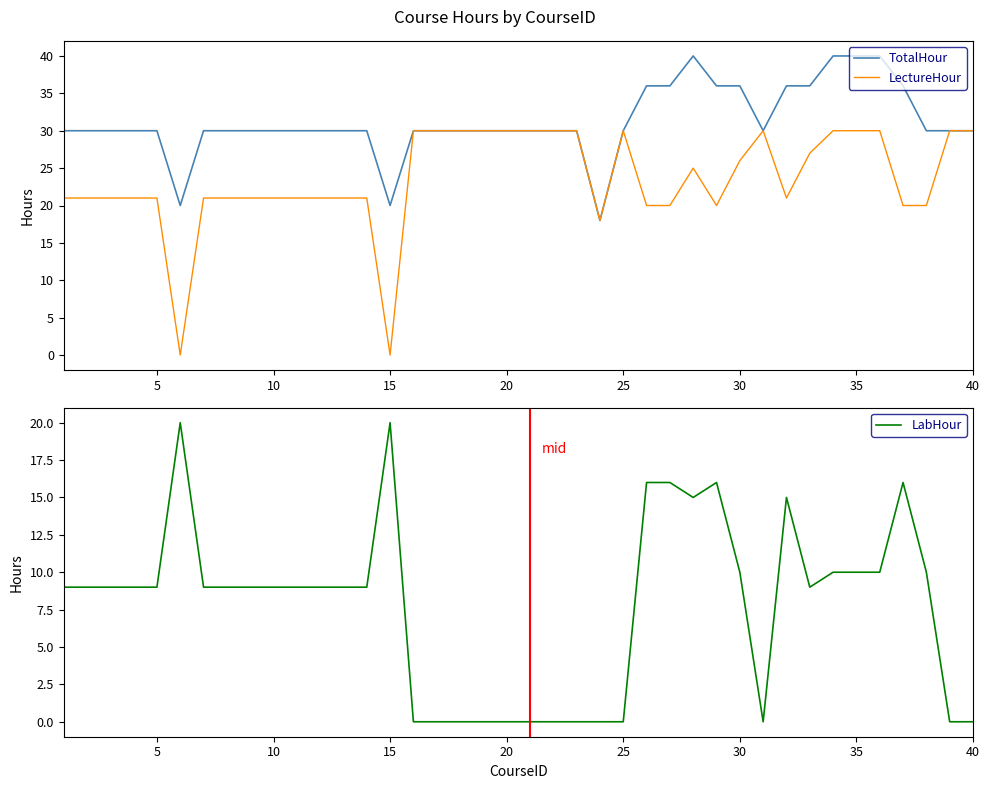

True or false: TotalHour has a value of 48 at 30.

False